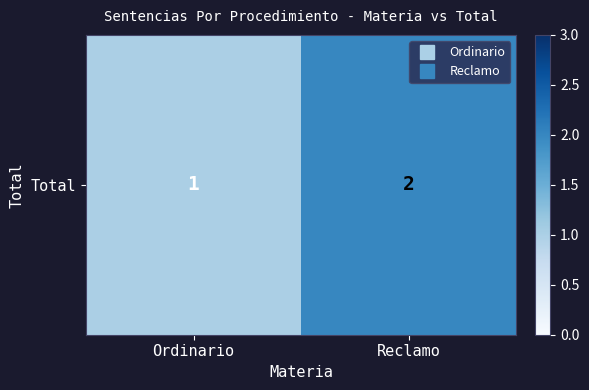

What is the sum of all values?

3